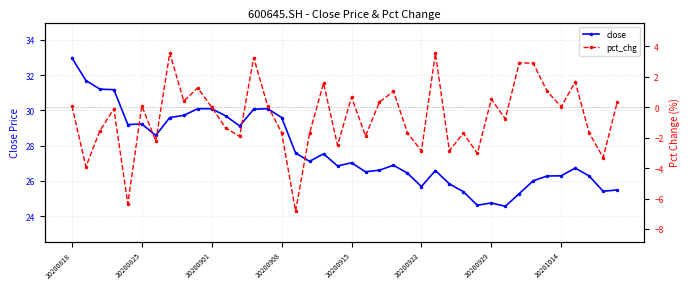

What is the lowest value of the close series?

24.6